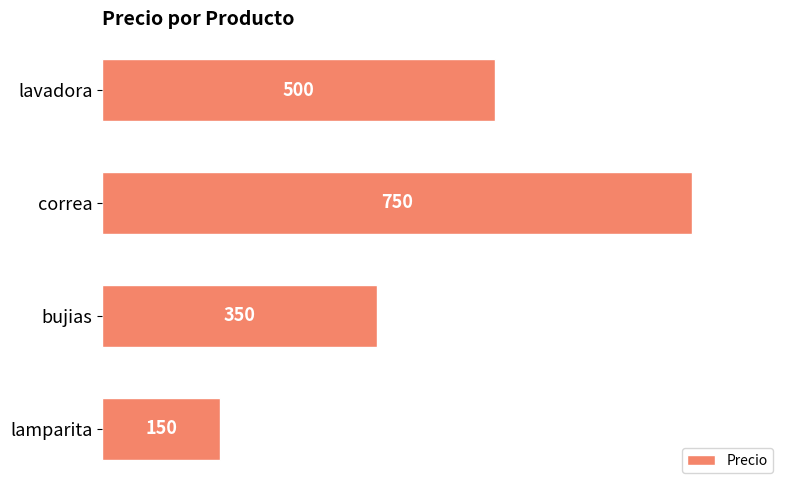

What is the label of the 2nd bar from the bottom?

bujias